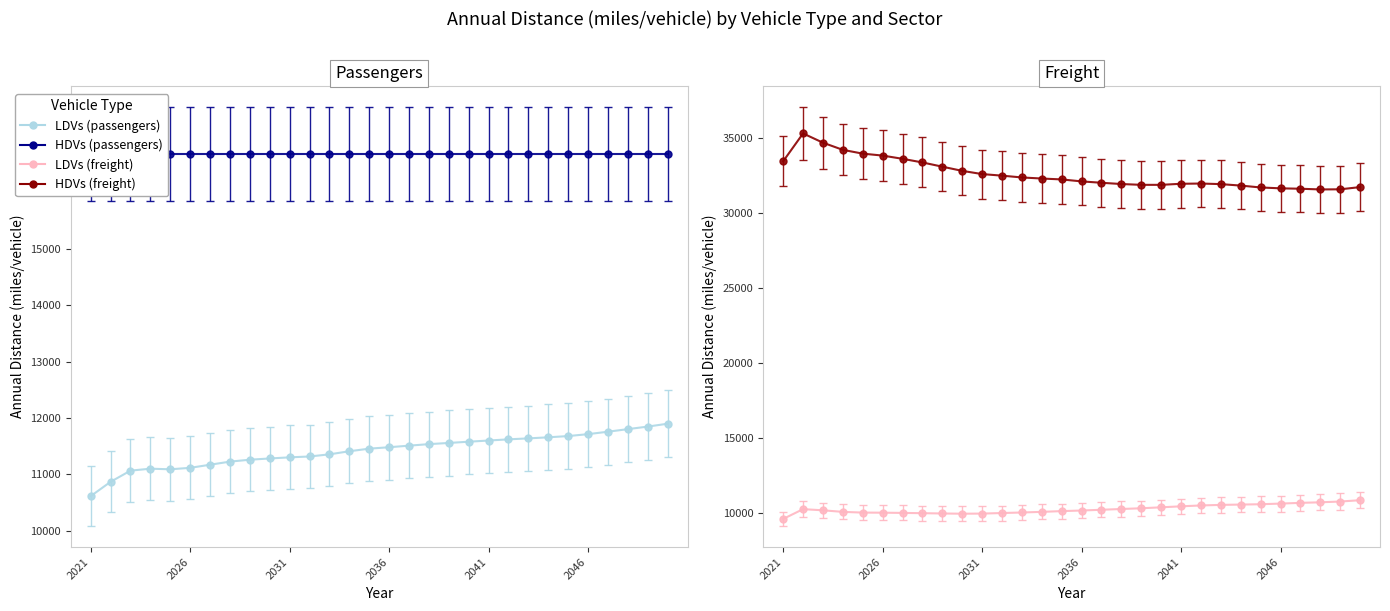

At which label is HDVs (freight) closest to 33432?

2021